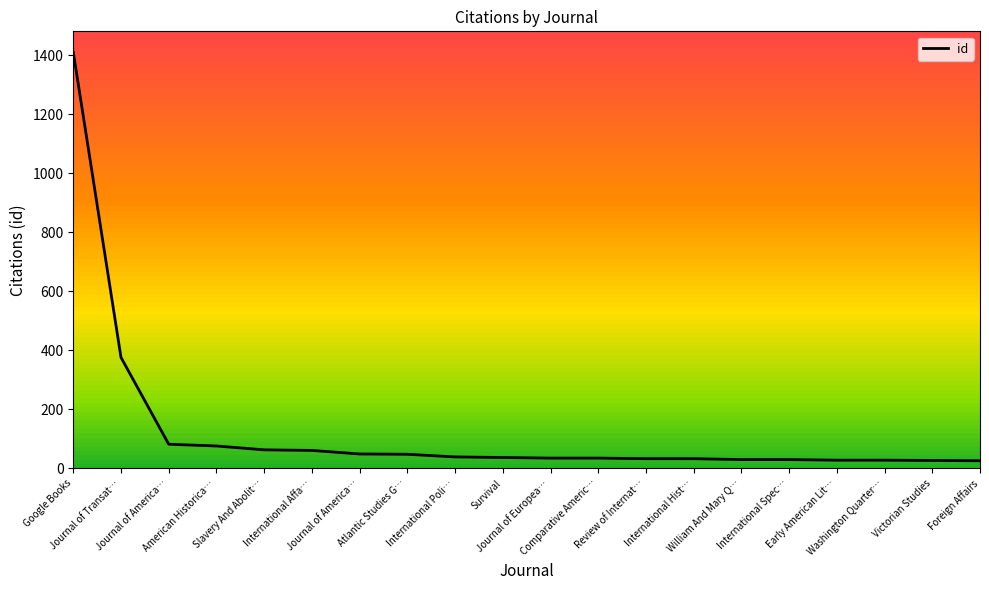

What is the label of the 15th point from the left?

William And Mary Q…